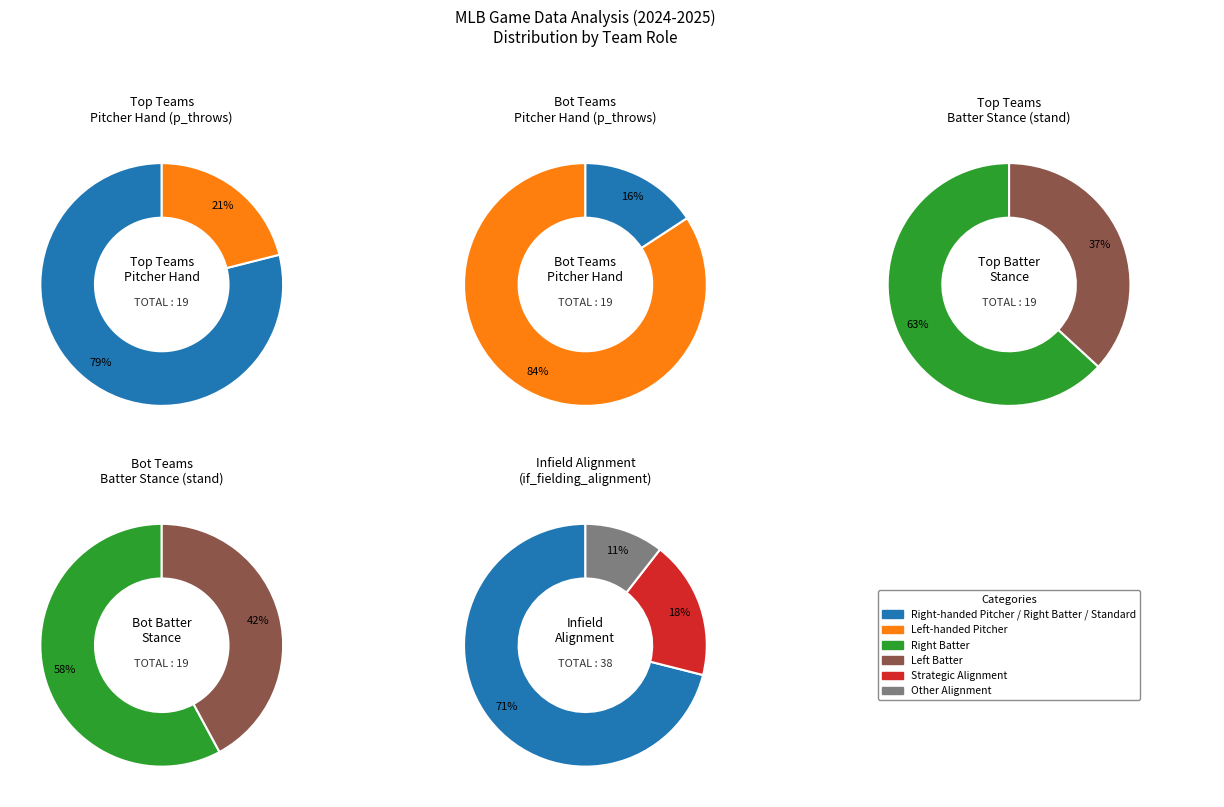

True or false: LAA@LAD accounts for 11% of the total.

False